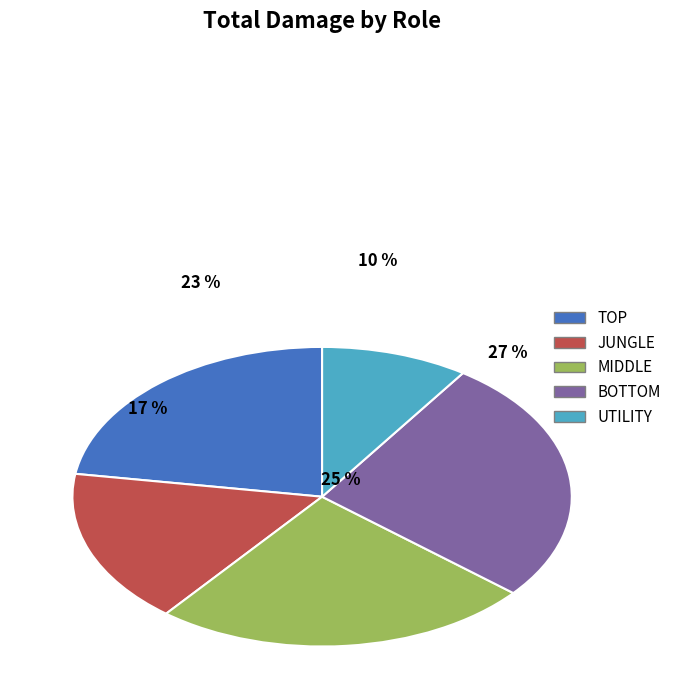

To the nearest percent, what percentage of the pie is MIDDLE?

25%